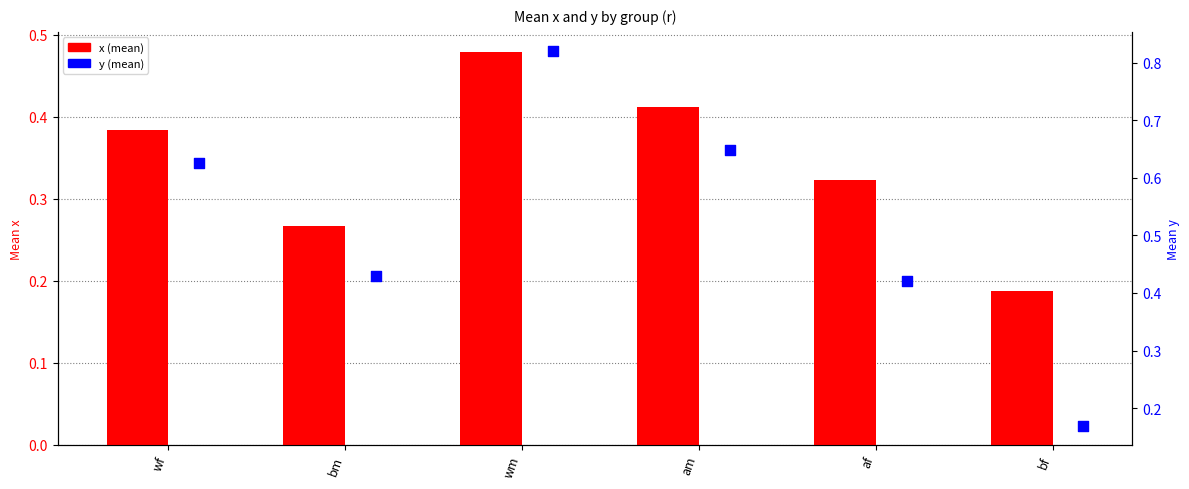

Which series contains the lowest Y value?

y